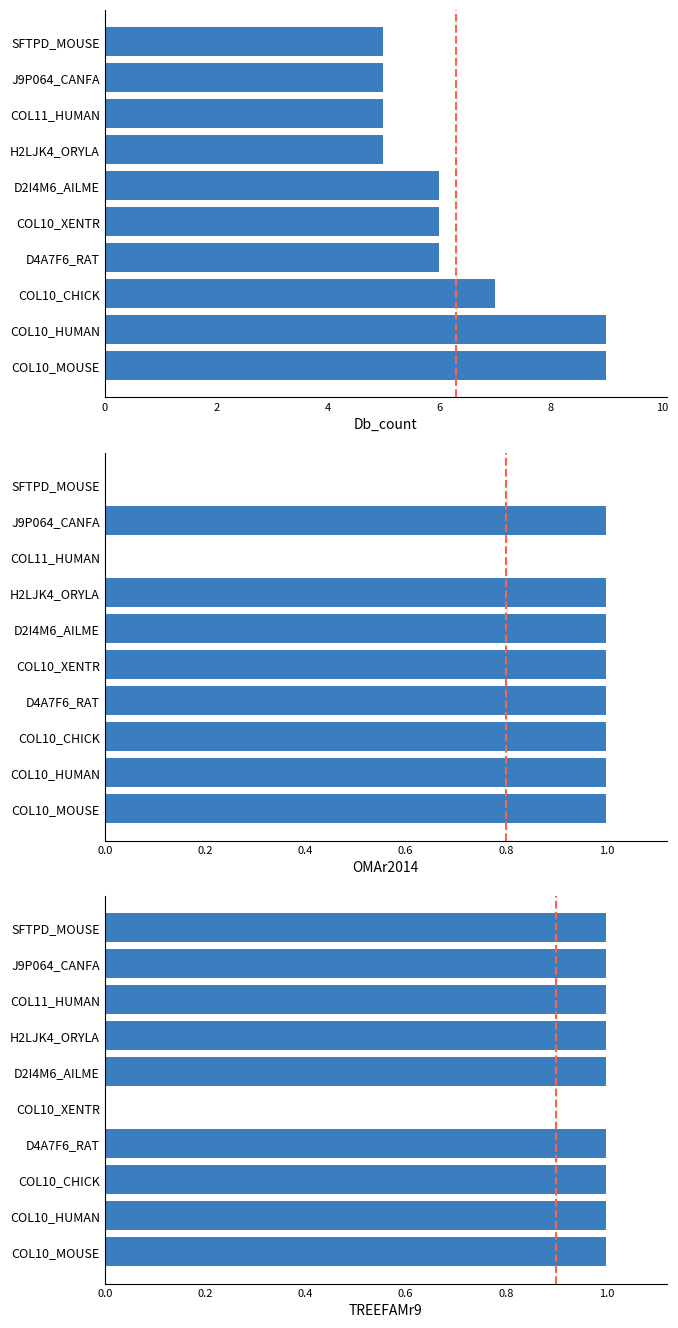

Between SFTPD_MOUSE and D2I4M6_AILME, which is larger?

D2I4M6_AILME